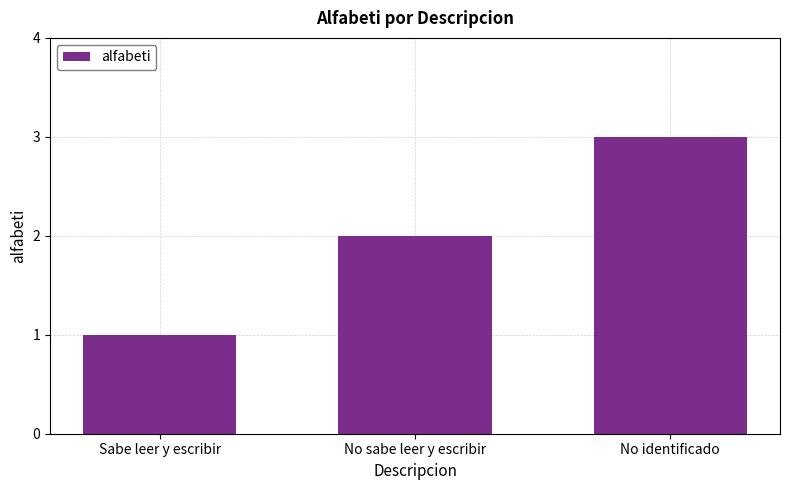

Which category has the lowest value across all series?

Sabe leer y escribir